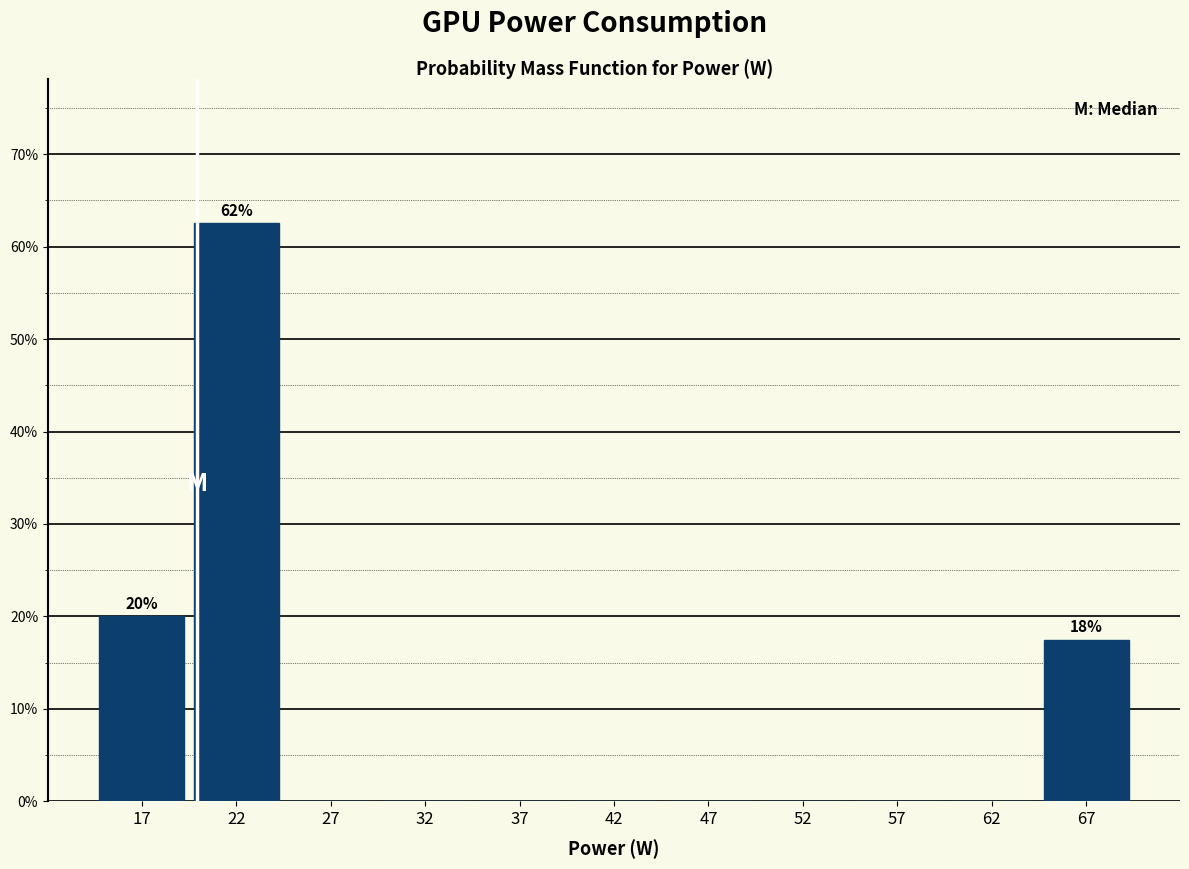

Which range on the x-axis has the tallest bar?

20 to 25